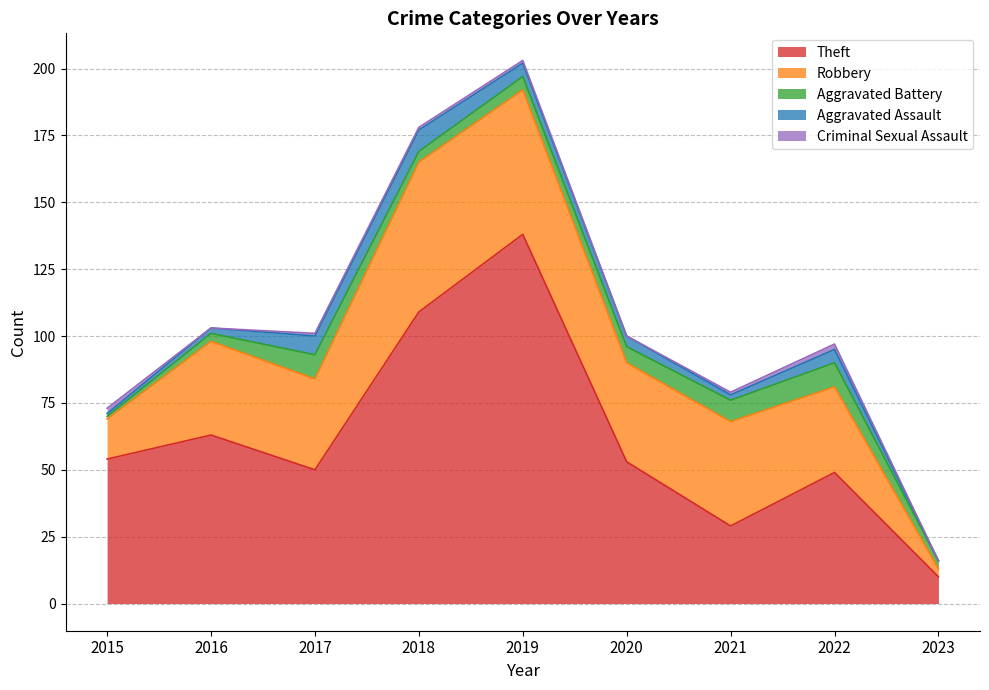

True or false: Aggravated Assault has more than 1 interior local peaks.

True